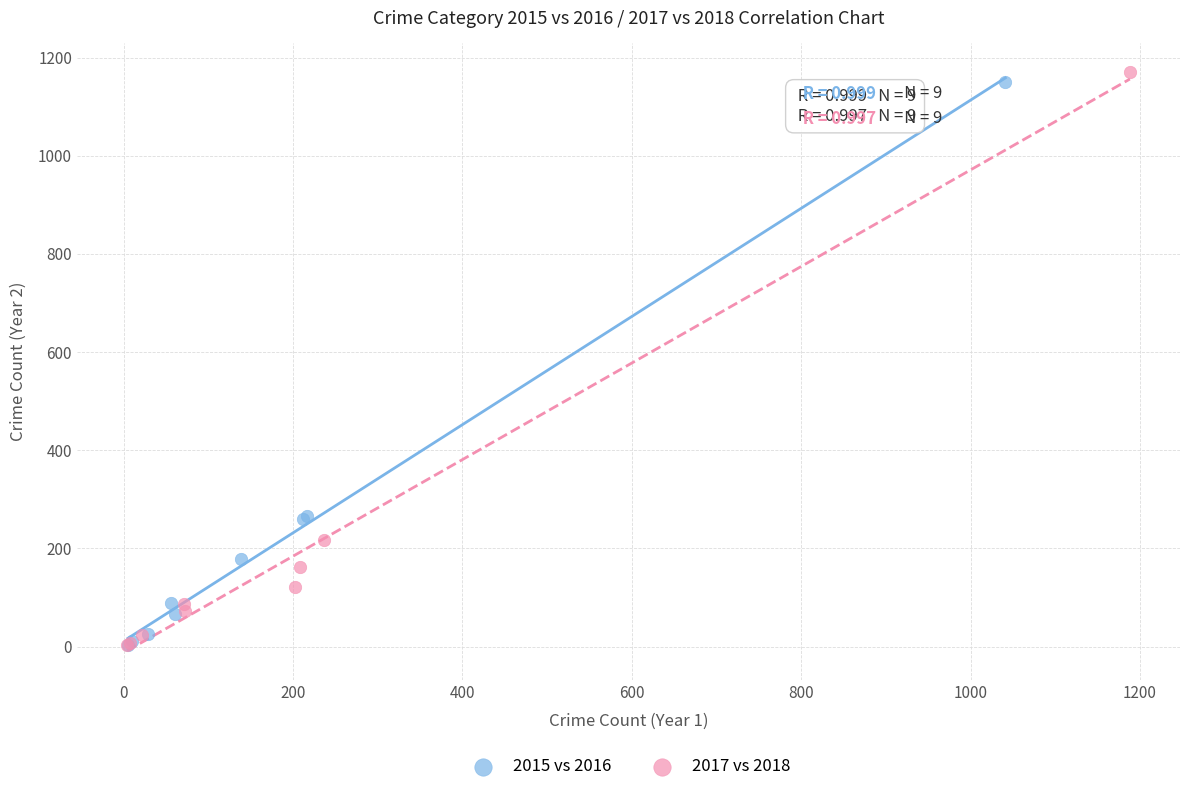

Which series has the largest Y range (max minus min)?

2017 vs 2018